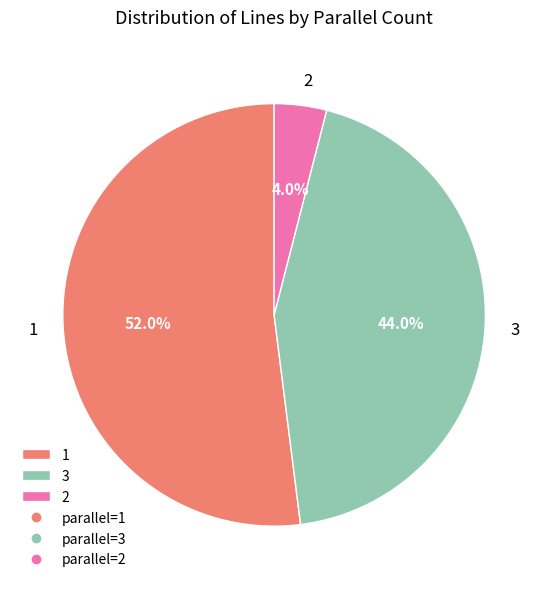

What percentage do 3 and 2 together represent?

48.0%